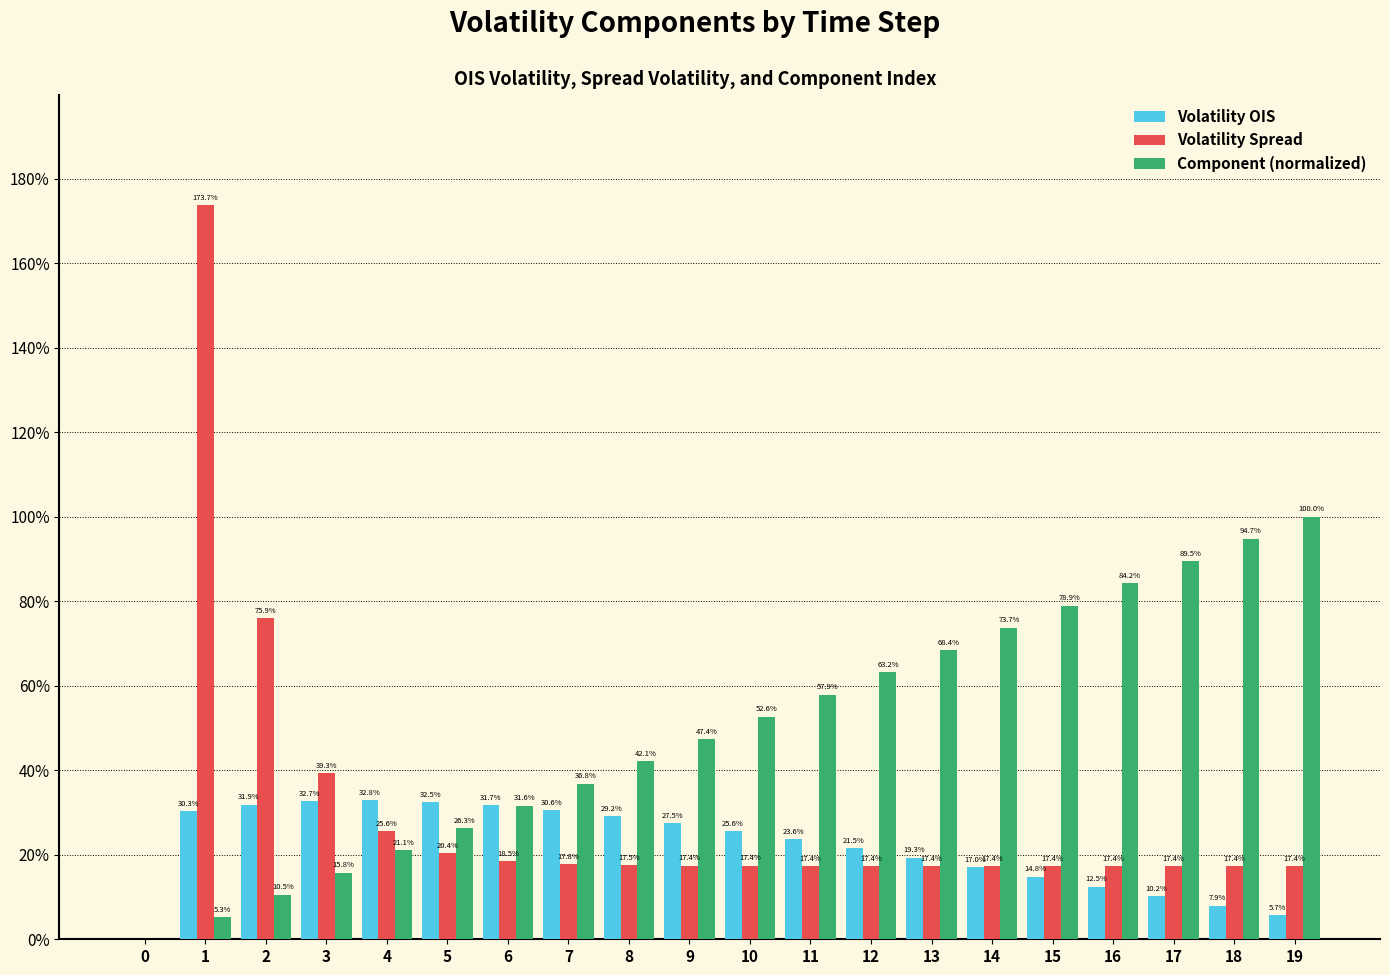

Rank the series by their average value, from lowest to highest.

Volatility OIS, Volatility Spread, Component (normalized)